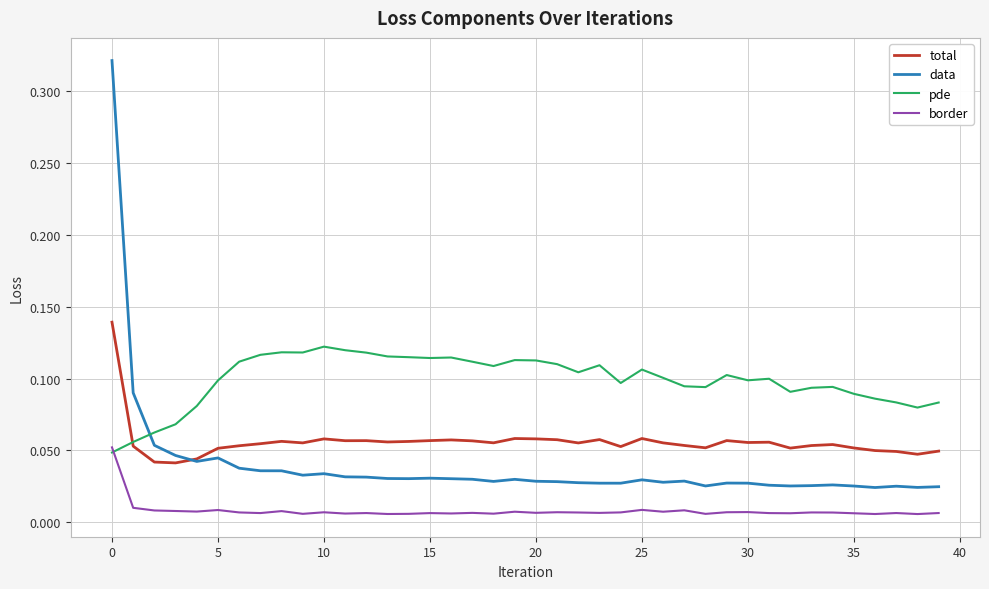

Which series has the largest range (max minus min)?

data